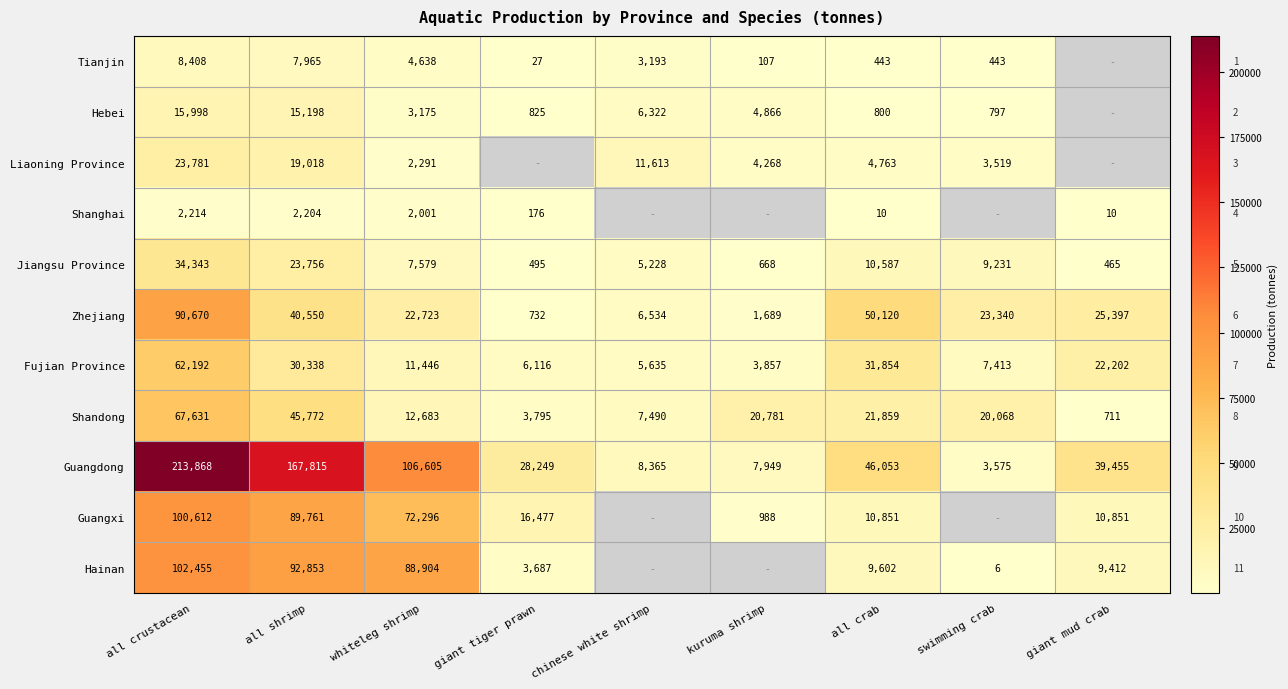

The value of Hebei at whiteleg shrimp is 5011.0. True or false?

False